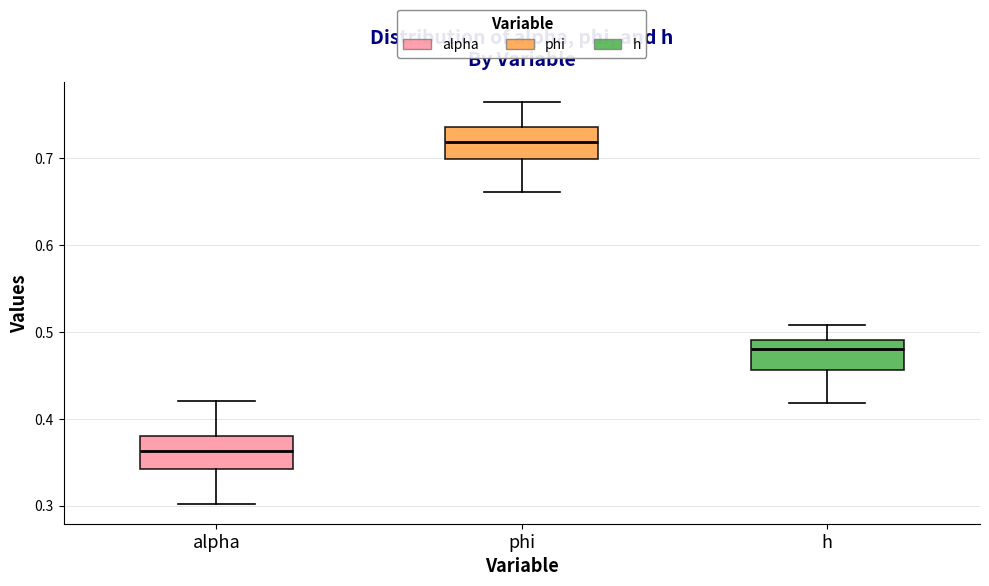

Reading left to right, transcribe this box plot: for each box, give where its median line is, the range the box spans, and where its two whiskers end, as read against the y-axis. The values are not printed on the chart, so give them approximately, as read against the axis.

alpha: median 0.36, box 0.34 to 0.38, whiskers 0.30 to 0.42
phi: median 0.72, box 0.70 to 0.74, whiskers 0.66 to 0.76
h: median 0.48, box 0.46 to 0.49, whiskers 0.42 to 0.51